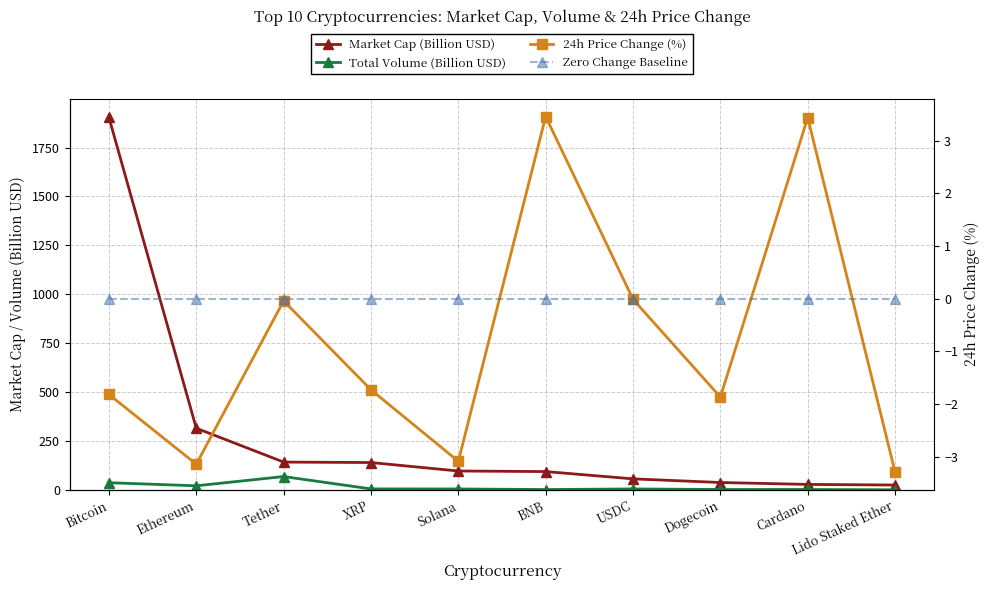

Is it true that Market Cap (Billion USD) equals 27.7 at Cardano?

True